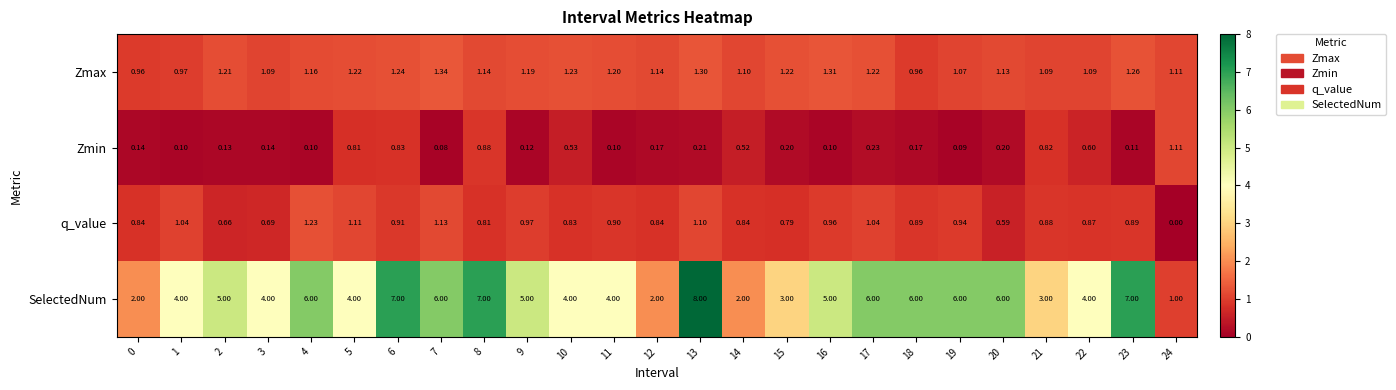

Which series has the largest total across all categories?

SelectedNum